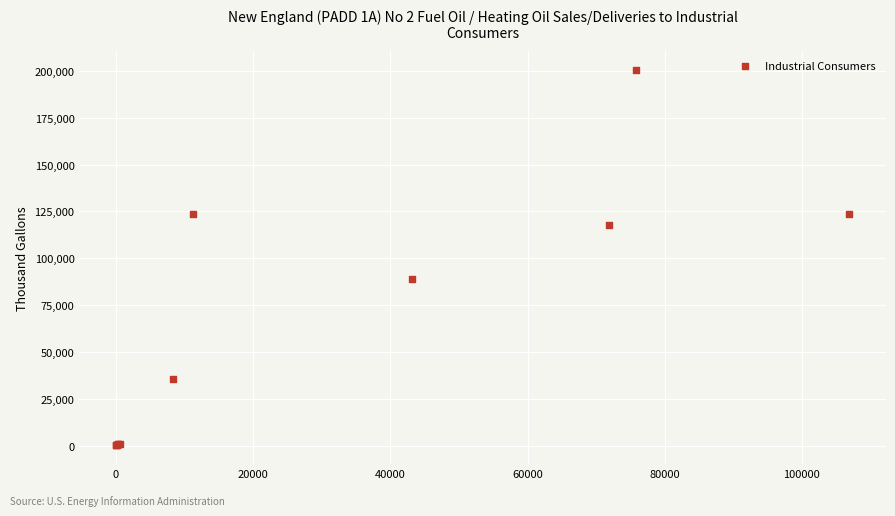

What Y value in the scatter plot is closest to 100393?

89174.0